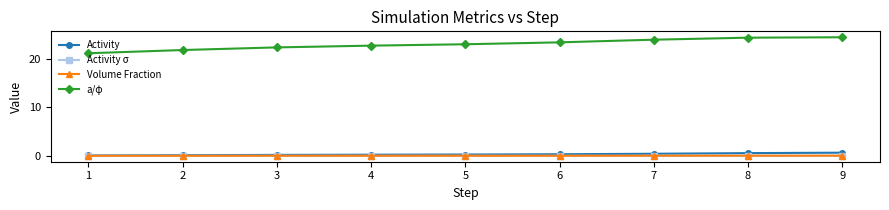

Is the value of Activity σ at 1 greater than the value of a/φ at 1?

No